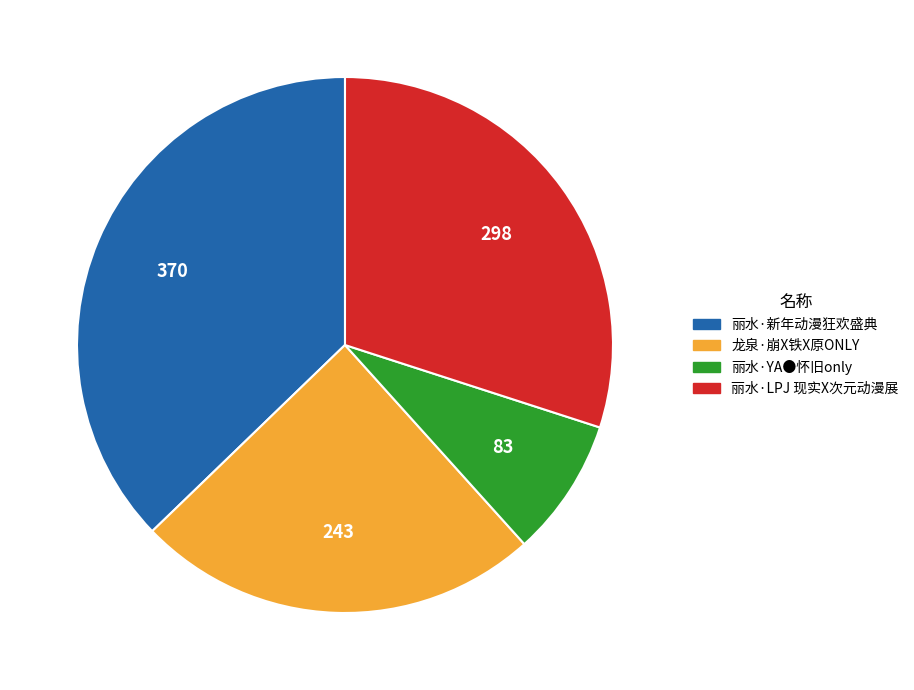

Does 丽水·YA●怀旧only represent more than half of the total?

No